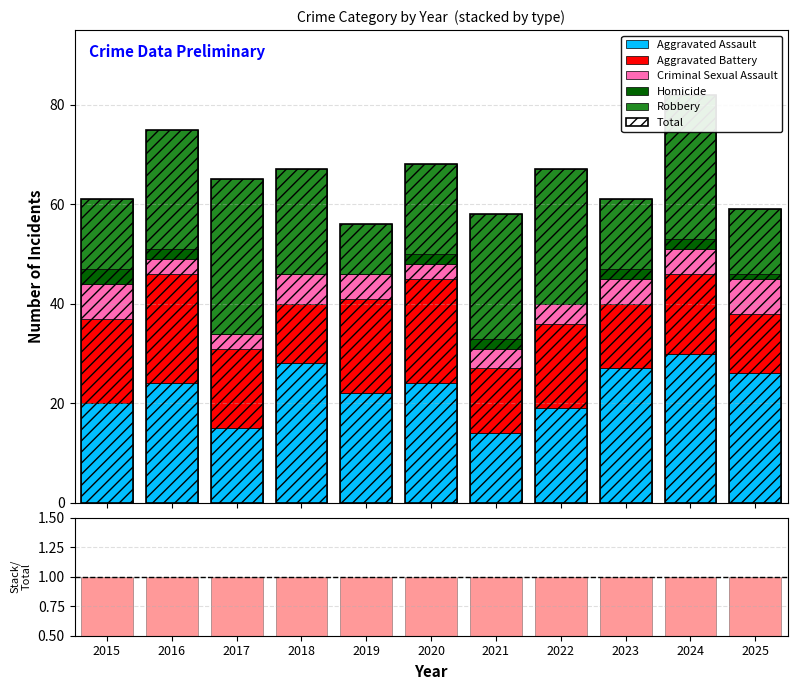

Are the bars horizontal?

No